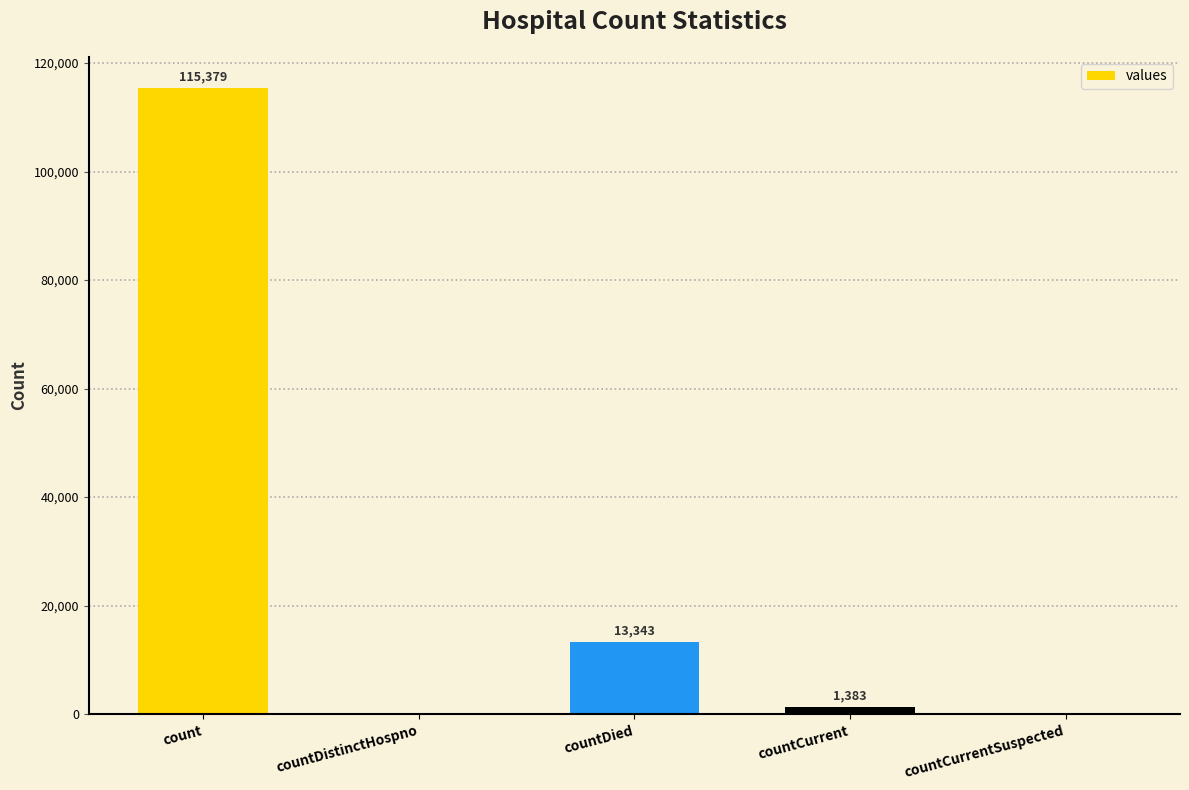

At which label does the data first exceed 1383?

count